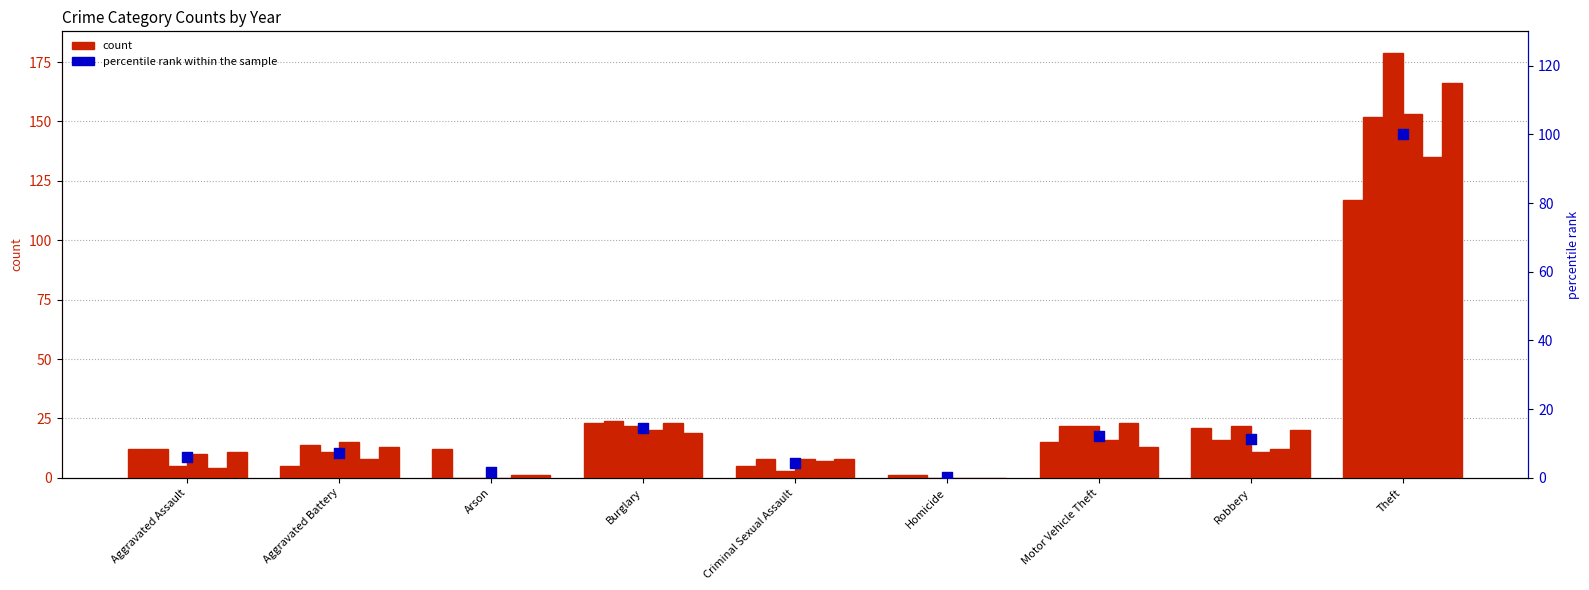

Which has a higher value, Robbery or Aggravated Assault?

Robbery